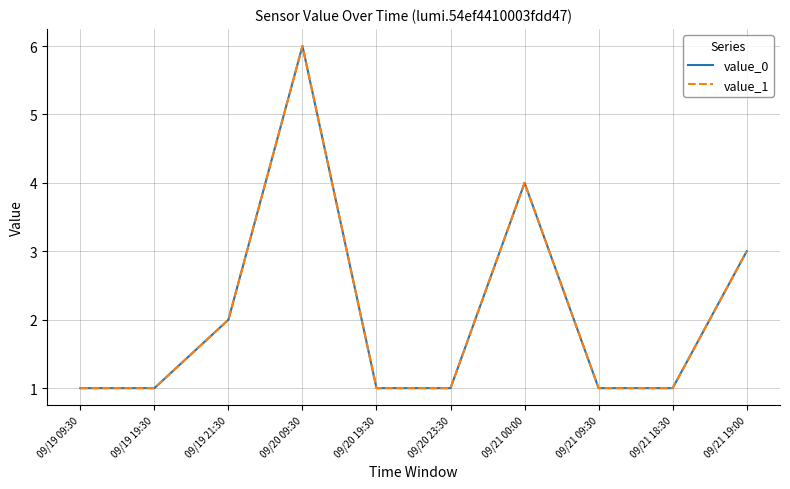

Does the chart have visible grid lines?

Yes